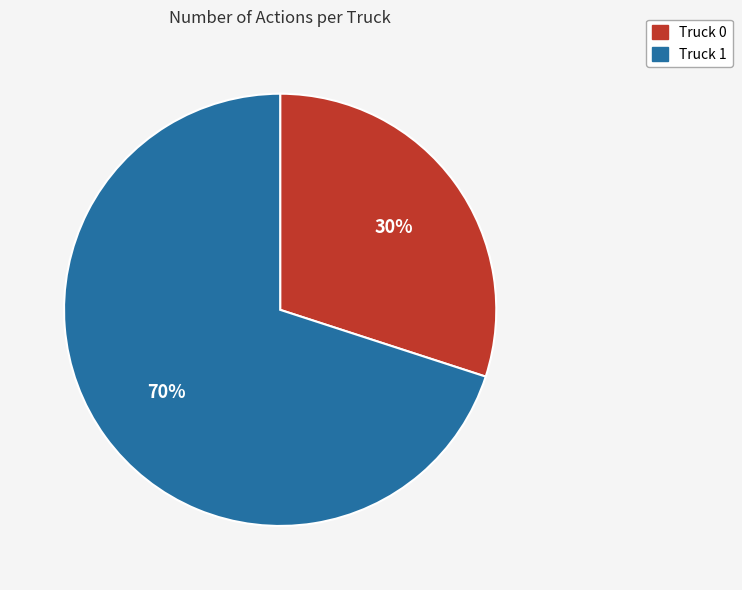

Rank the categories by value from highest to lowest.

Truck 1, Truck 0